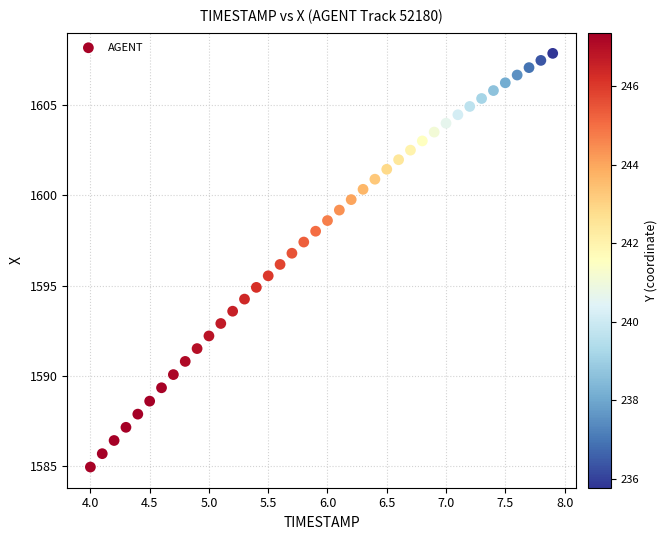

What is the range of X values (max minus min)?

3.9